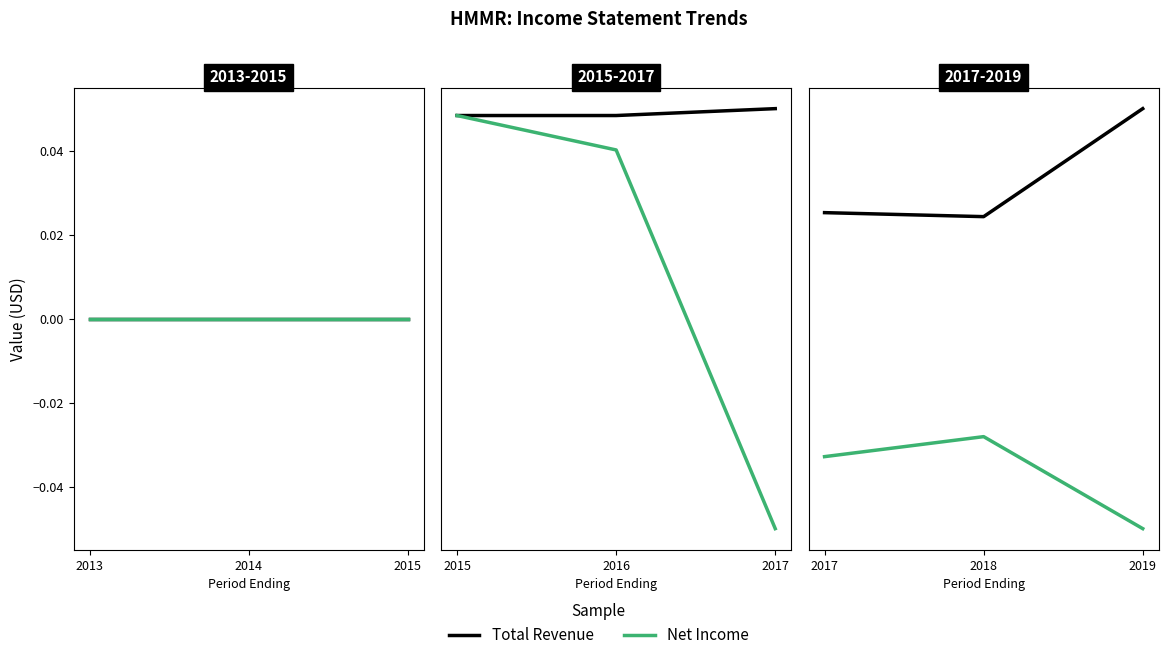

Rank the series at 2019 from lowest to highest value.

Net Income, Total Revenue